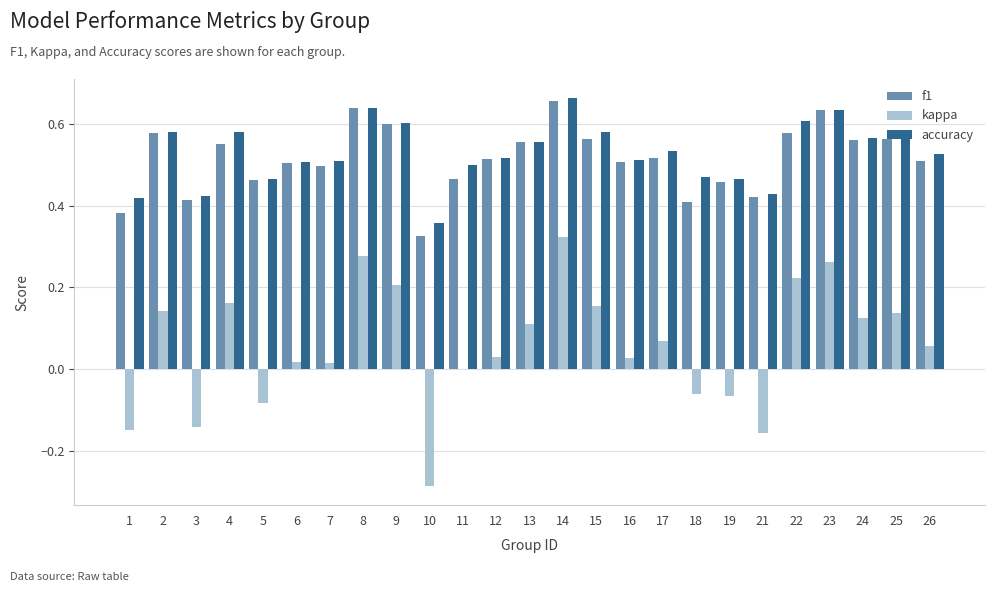

Which category has the highest value in the accuracy series?

14